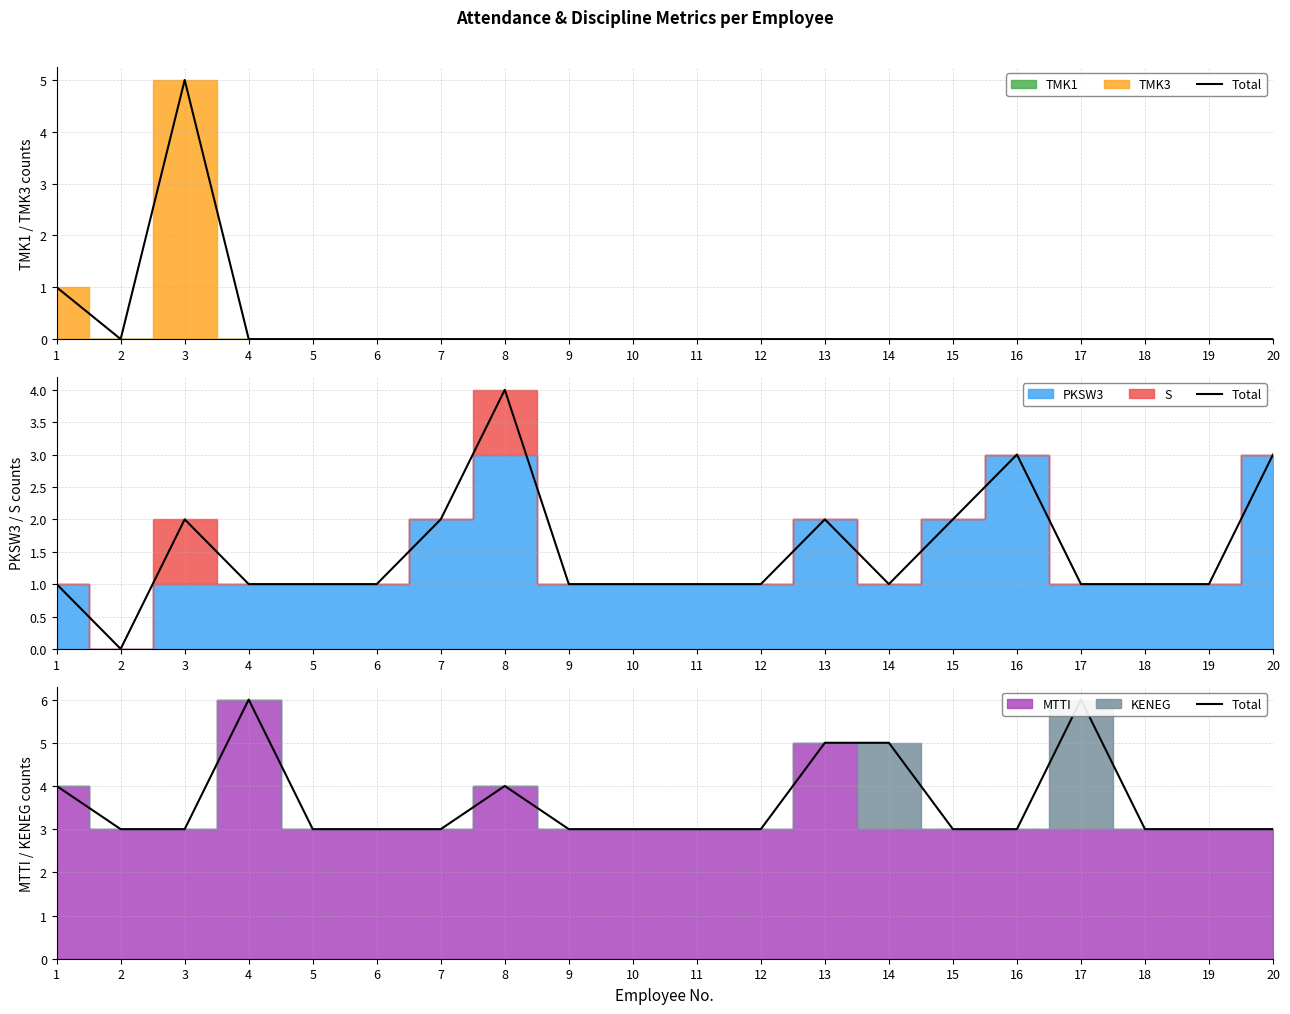

At which label is the value closest to 4?

1